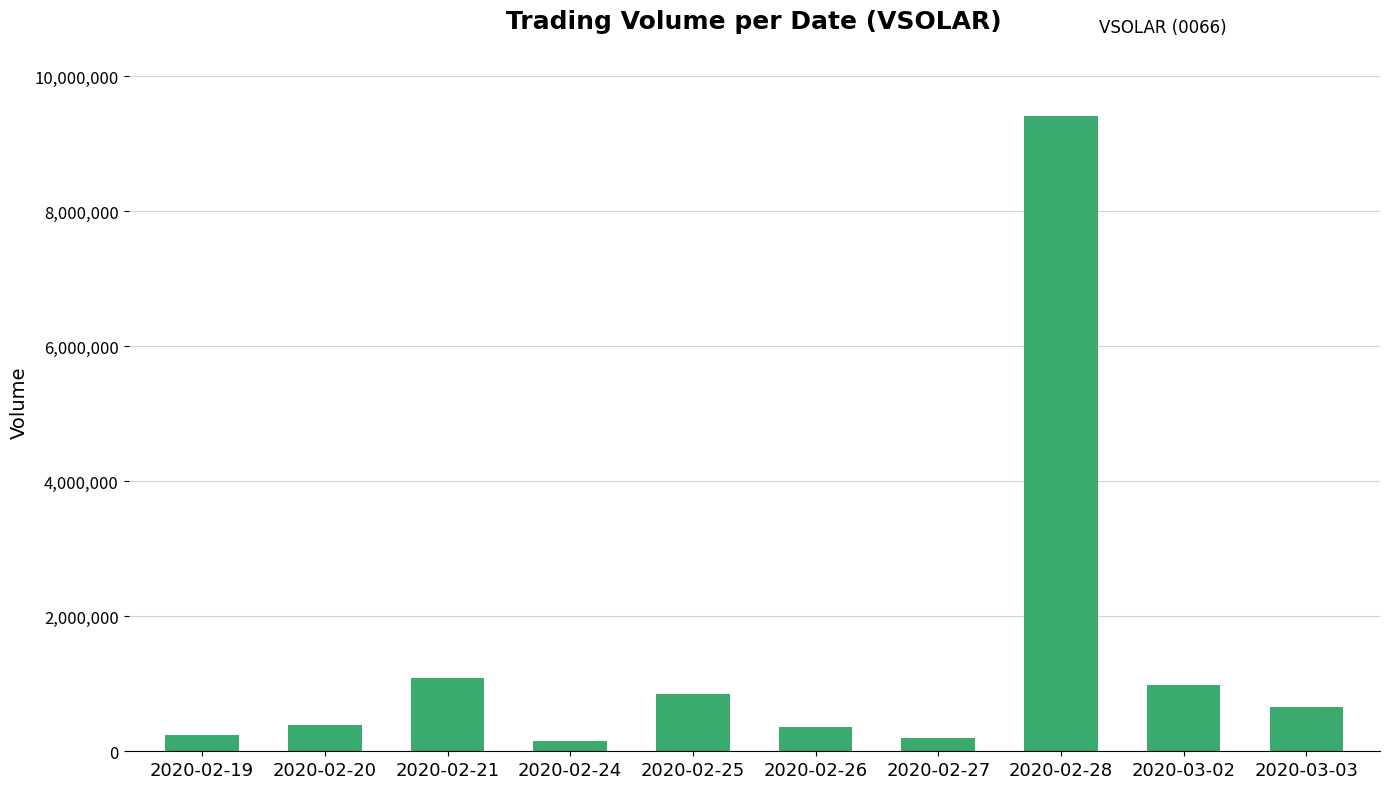

At which label is the value closest to 4778050?

2020-02-21